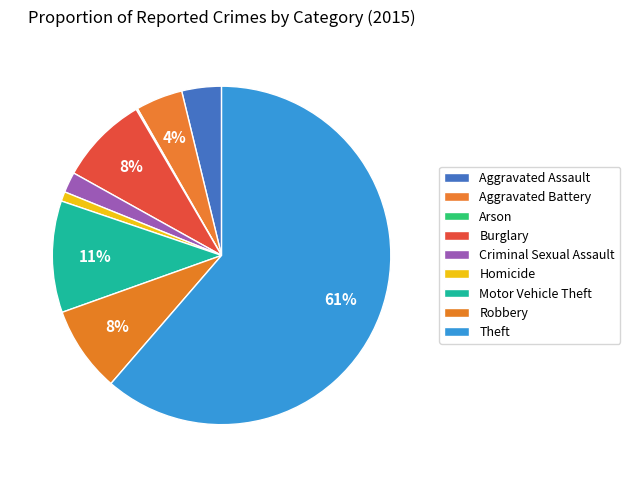

What percentage is the Robbery slice, to the nearest percent?

8%